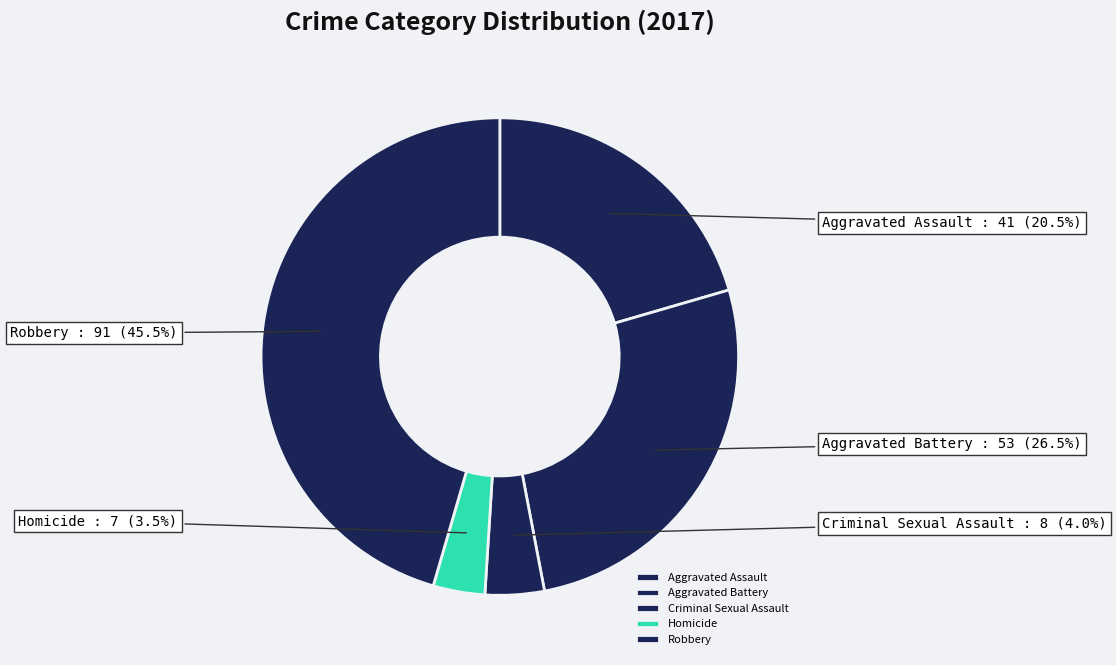

Rank the categories by value from highest to lowest.

Robbery, Aggravated Battery, Aggravated Assault, Criminal Sexual Assault, Homicide